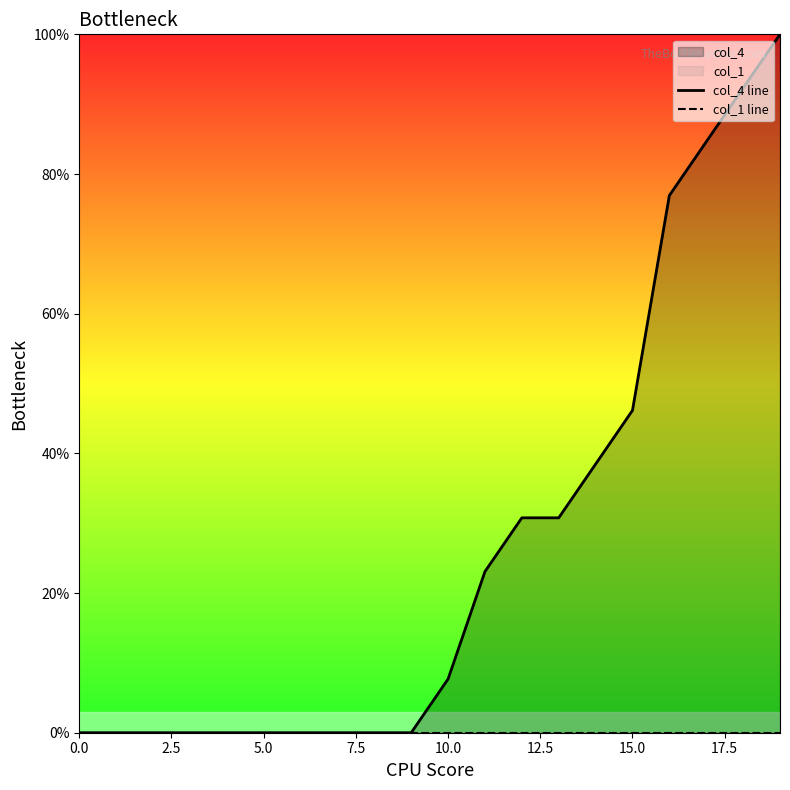

At 11, list the series in order from smallest to largest.

col_1 line, col_4 line